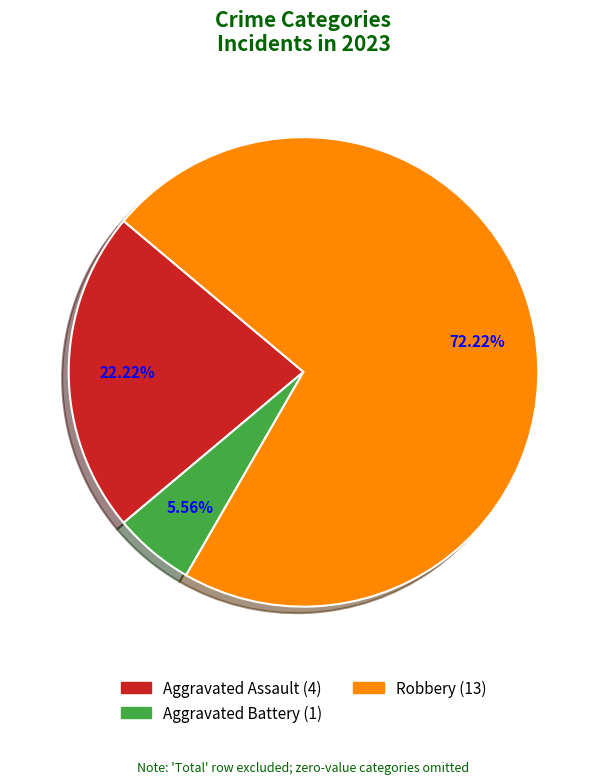

How many segments does this pie chart have?

3